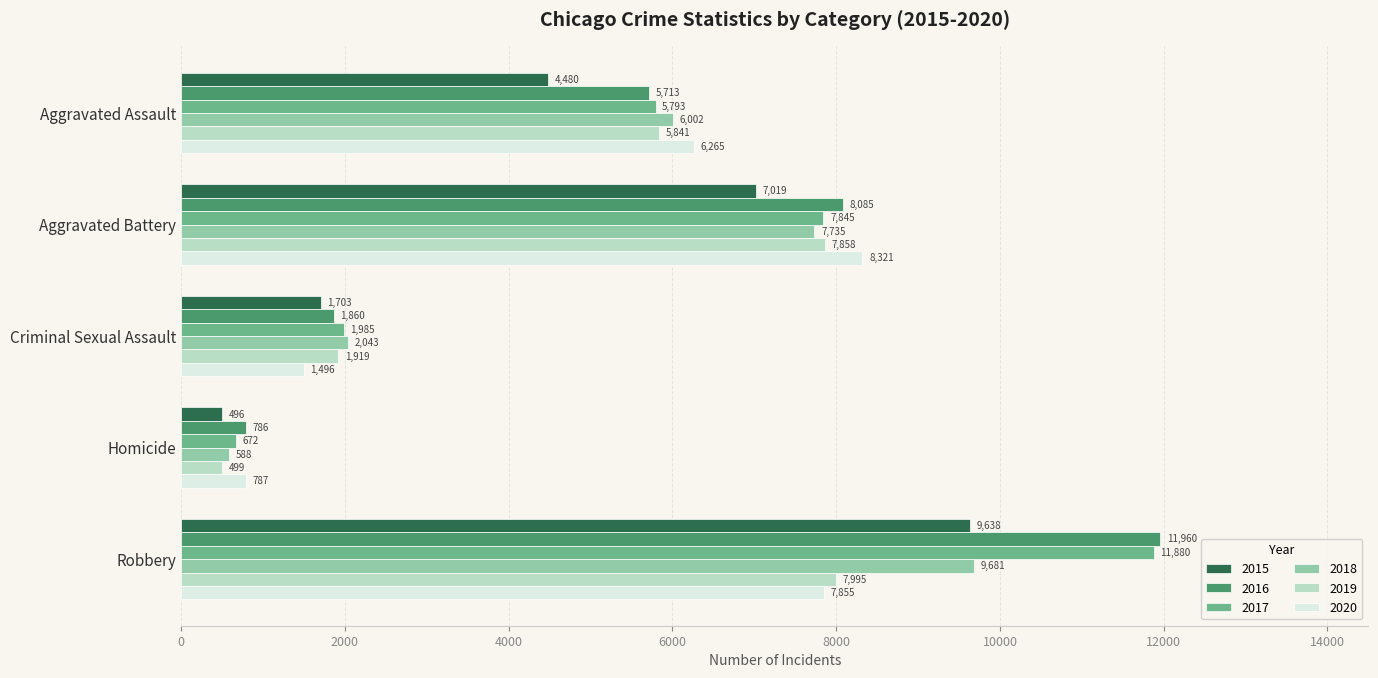

What are all the series names shown in the legend?

2015, 2016, 2017, 2018, 2019, 2020